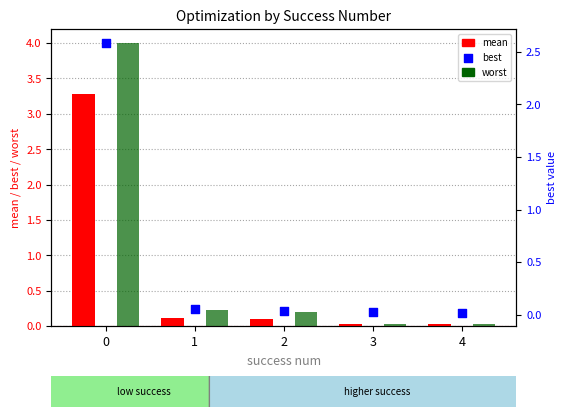

Which series has the largest Y range (max minus min)?

worst